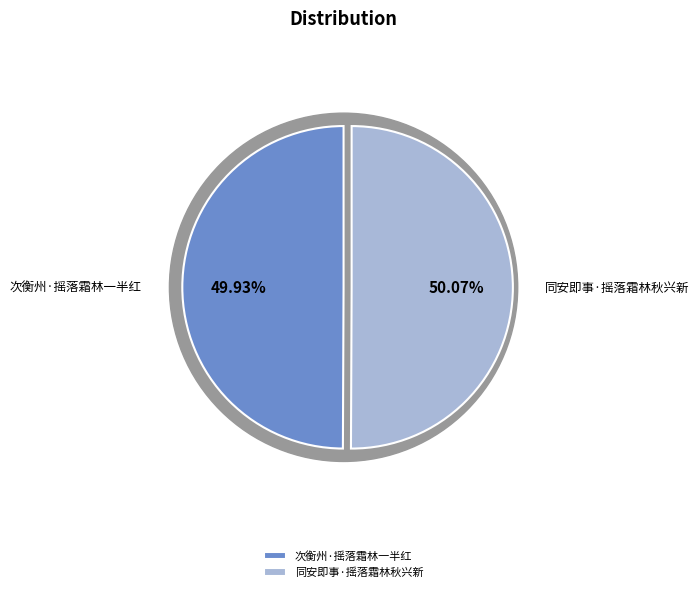

How many segments does this pie chart have?

2